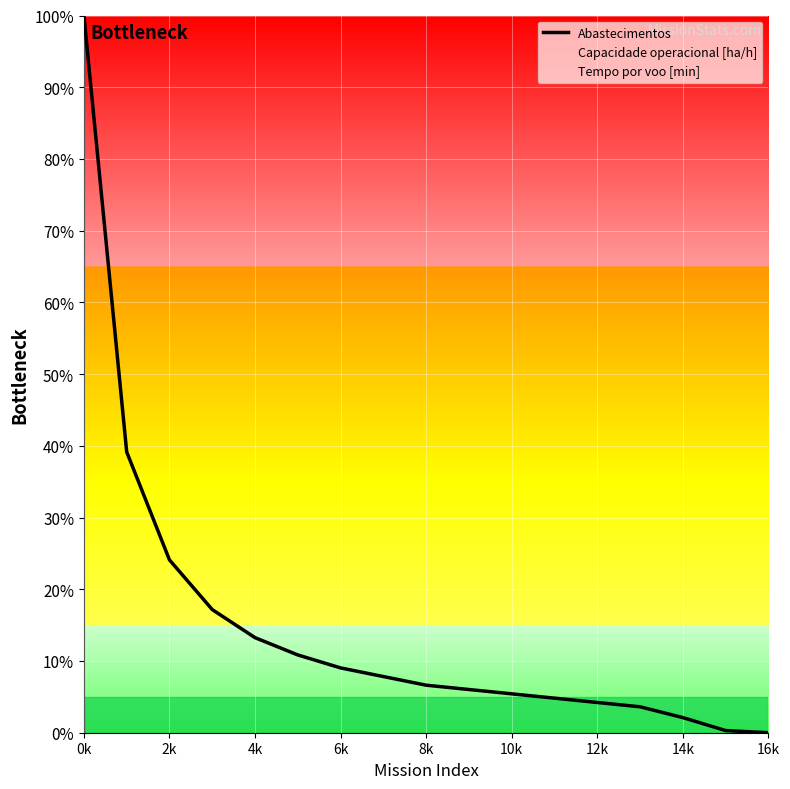

Which series has the widest spread of values?

Abastecimentos